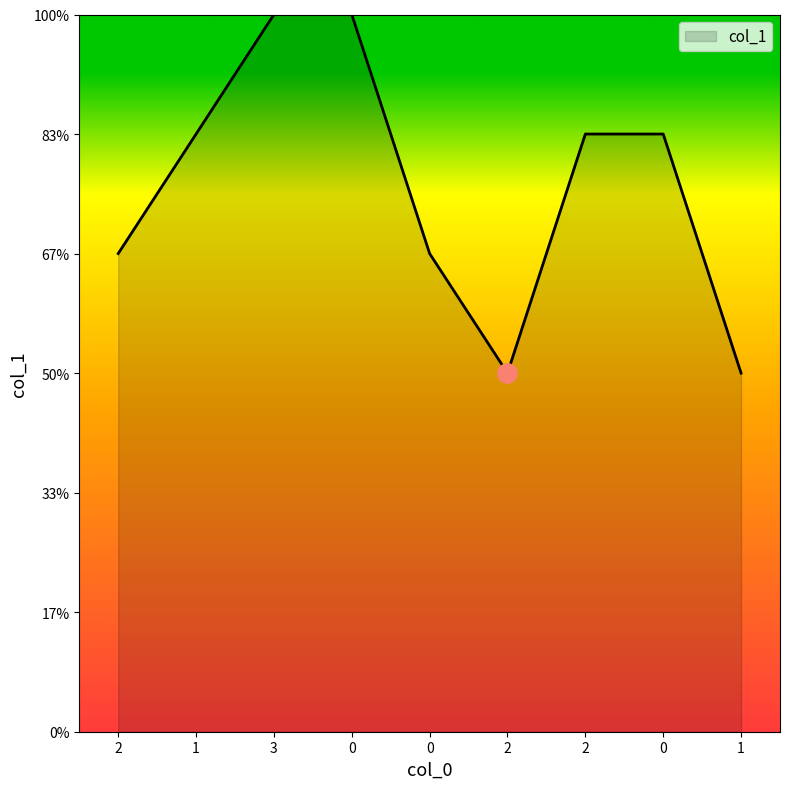

Is this an area chart (filled region under the line)?

Yes